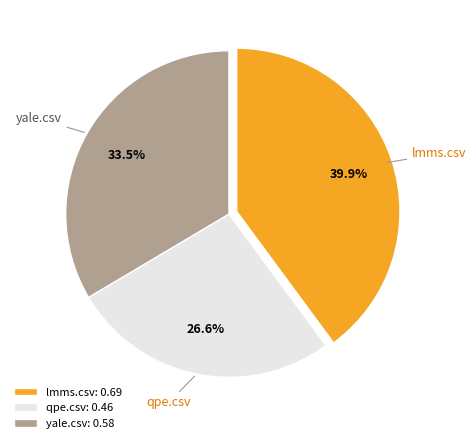

What is the largest slice in the pie chart?

lmms.csv